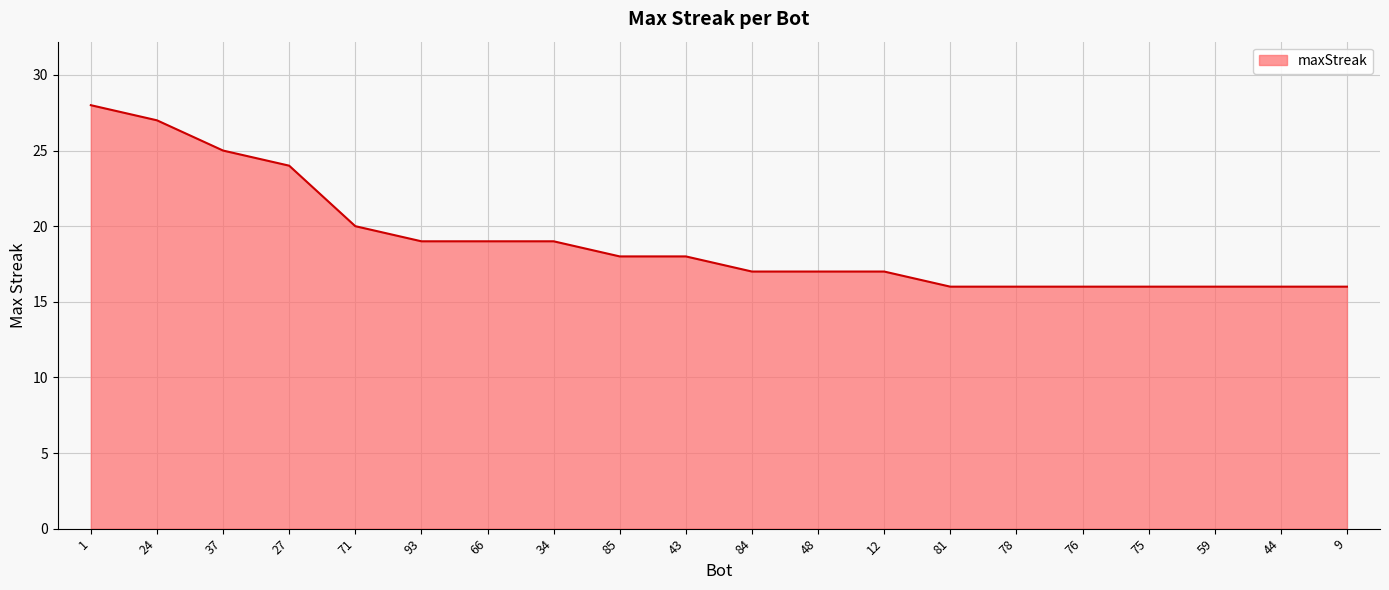

Where does the data first go above 18?

1